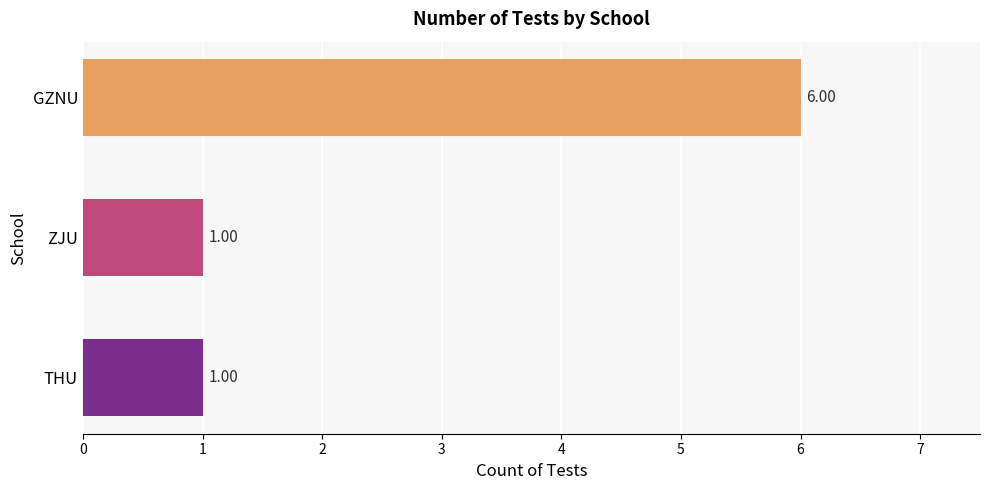

Which has a higher value, ZJU or GZNU?

GZNU